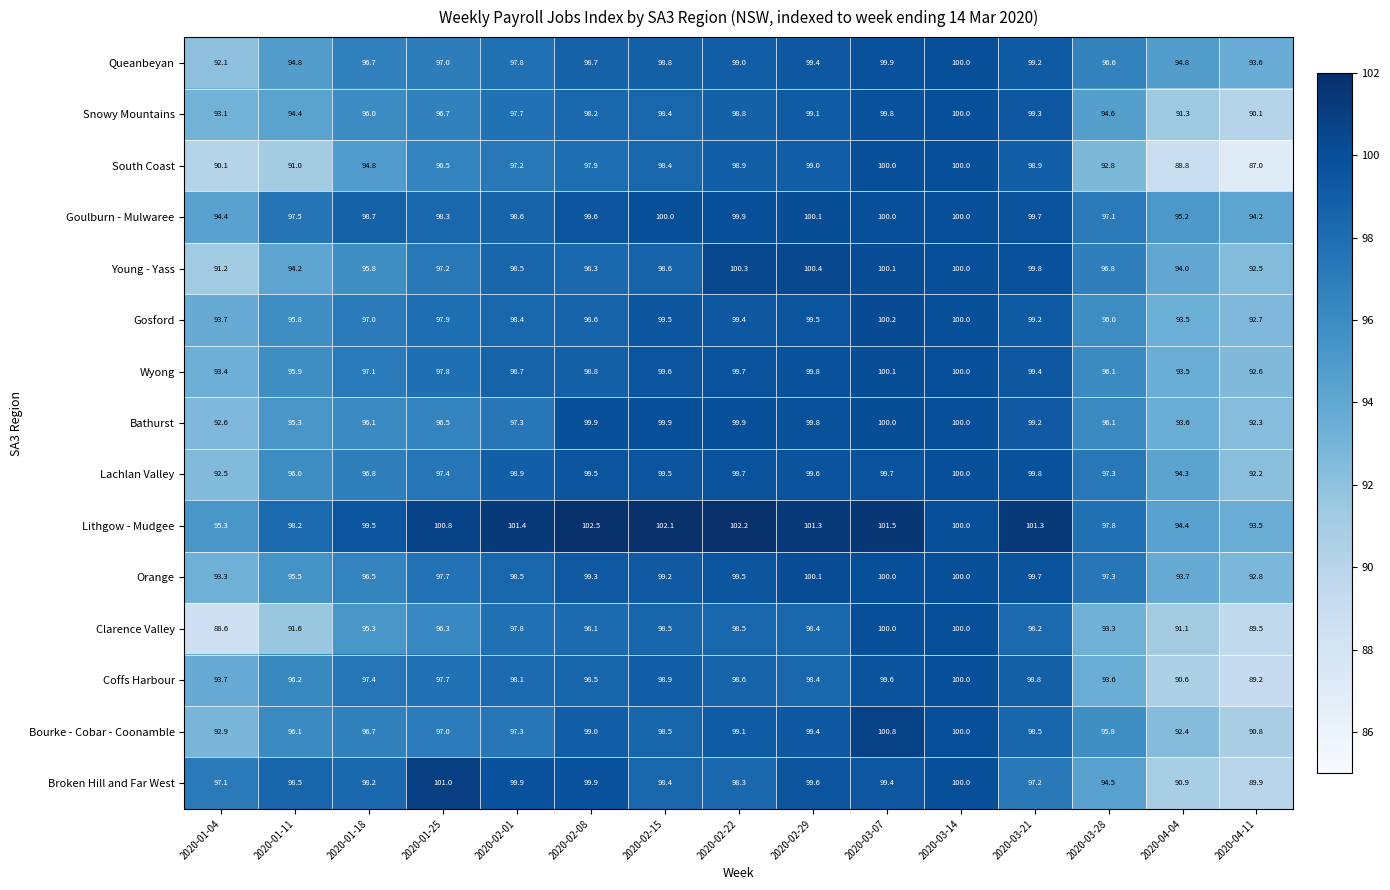

What is the sum of all Young - Yass values?

1457.7